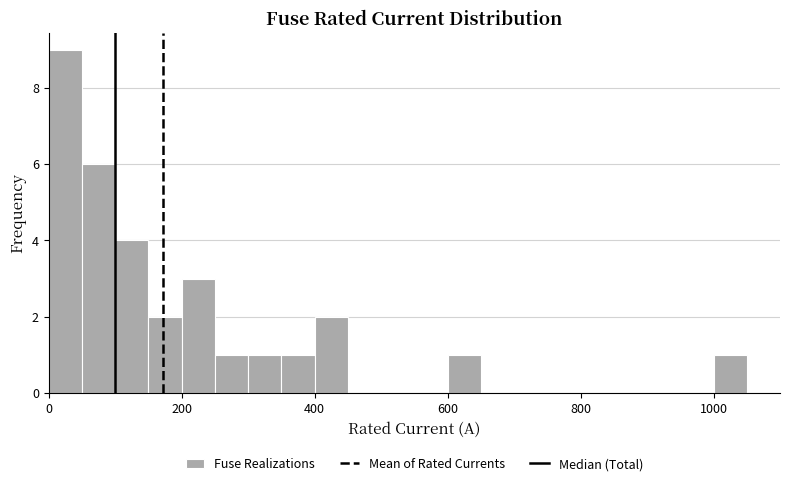

Read against the x-axis, roughly where is the centre of the tallest bar?

20